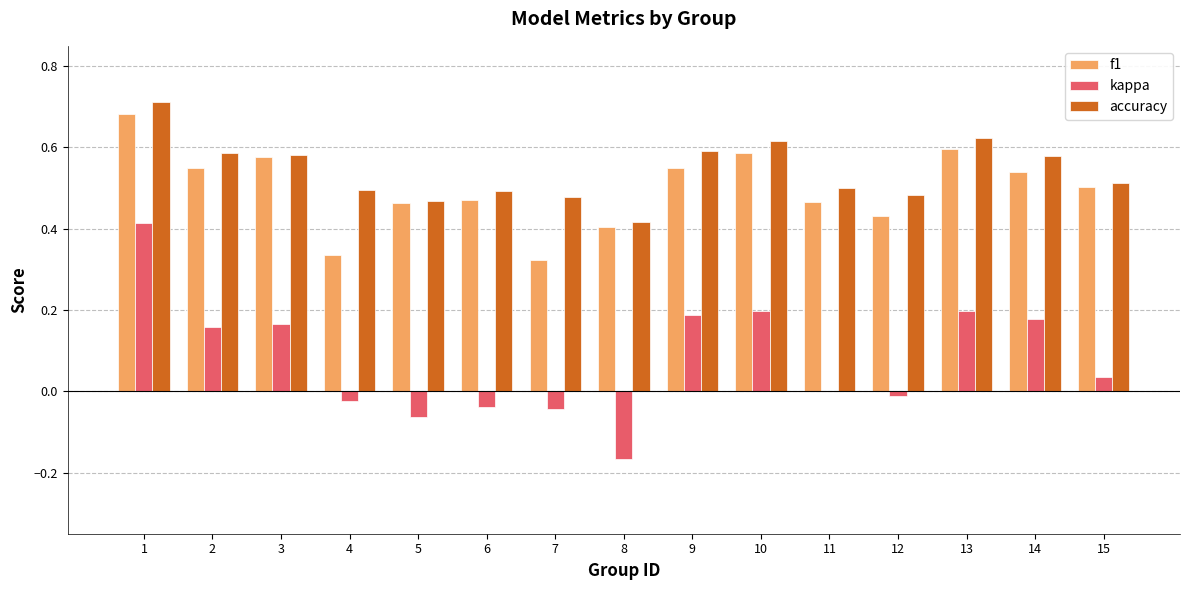

How many groups of bars are there?

15